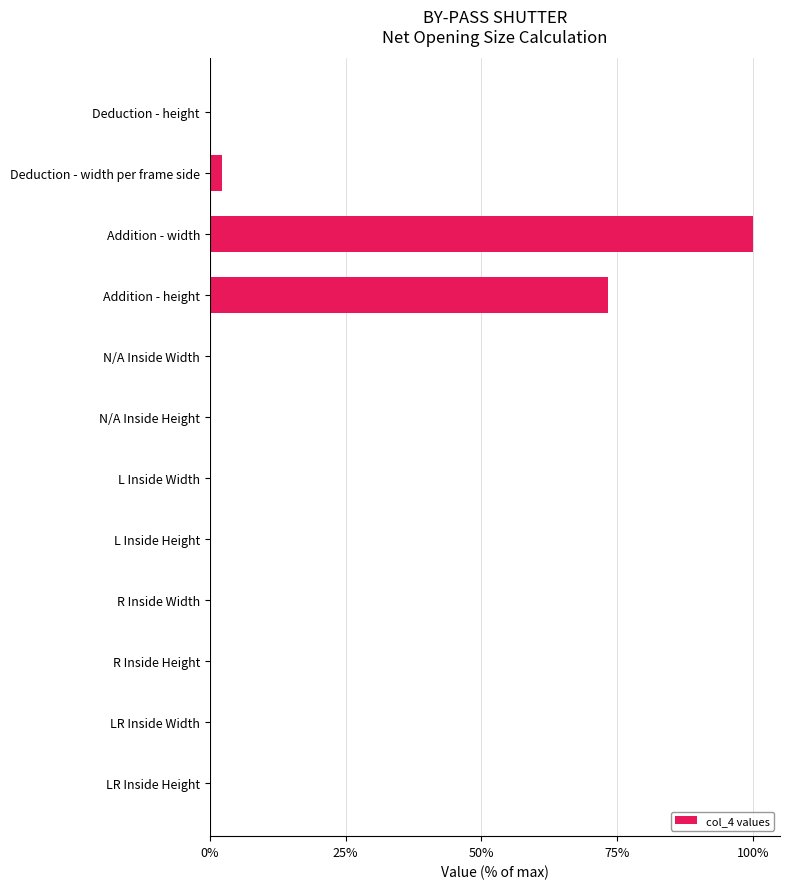

What is the sum of all values?

175.6